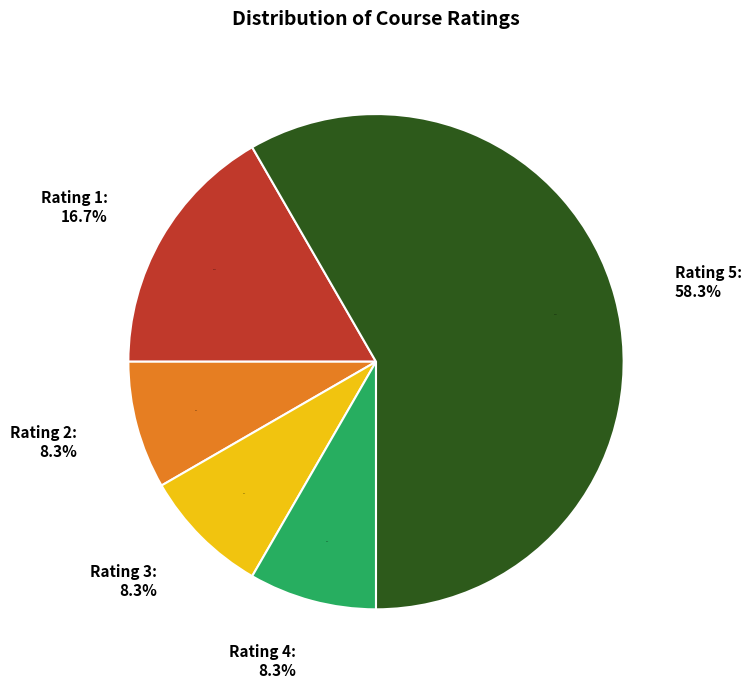

Combined, do Rating 3 and Rating 4 account for over 50%?

No